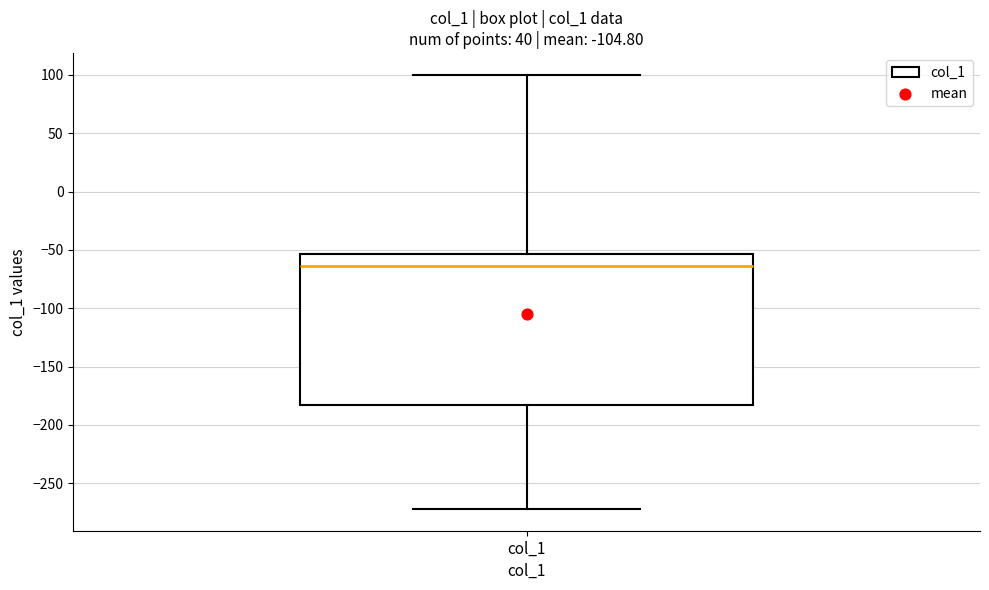

Transcribe this box plot: give where the median line is, the range the box spans, and where the two whiskers end, as read against the y-axis. The values are not printed on the chart, so give them approximately, as read against the axis.

median -65, box -180 to -55, whiskers -270 to 100